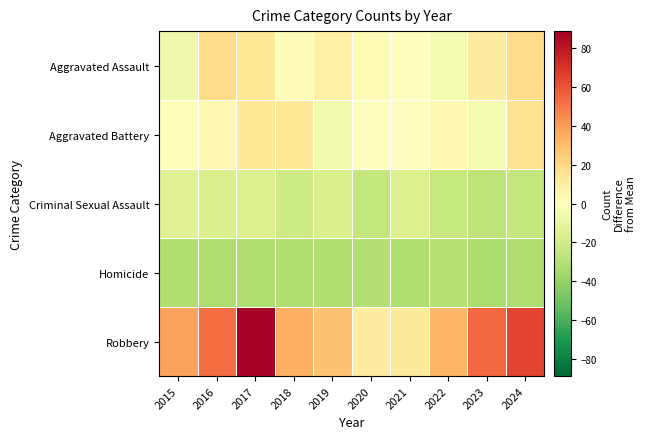

Reading left to right, extract all data points from this chart.

Aggravated Assault: 2015=-7.2	2016=18.8	2017=13.8	2018=1.8	2019=8.8	2020=2.8	2021=-0.2	2022=-4.2	2023=9.8	2024=18.8
Aggravated Battery: 2015=-1.2	2016=4.8	2017=12.8	2018=13.8	2019=-6.2	2020=-0.2	2021=-0.2	2022=3.8	2023=-4.2	2024=15.8
Criminal Sexual Assault: 2015=-14.2	2016=-17.2	2017=-16.2	2018=-21.2	2019=-17.2	2020=-25.2	2021=-16.2	2022=-24.2	2023=-27.2	2024=-25.2
Homicide: 2015=-31.2	2016=-32.2	2017=-32.2	2018=-31.2	2019=-31.2	2020=-30.2	2021=-32.2	2022=-29.2	2023=-33.2	2024=-32.2
Robbery: 2015=38.8	2016=52.8	2017=88.8	2018=34.8	2019=27.8	2020=9.8	2021=11.8	2022=32.8	2023=54.8	2024=64.8